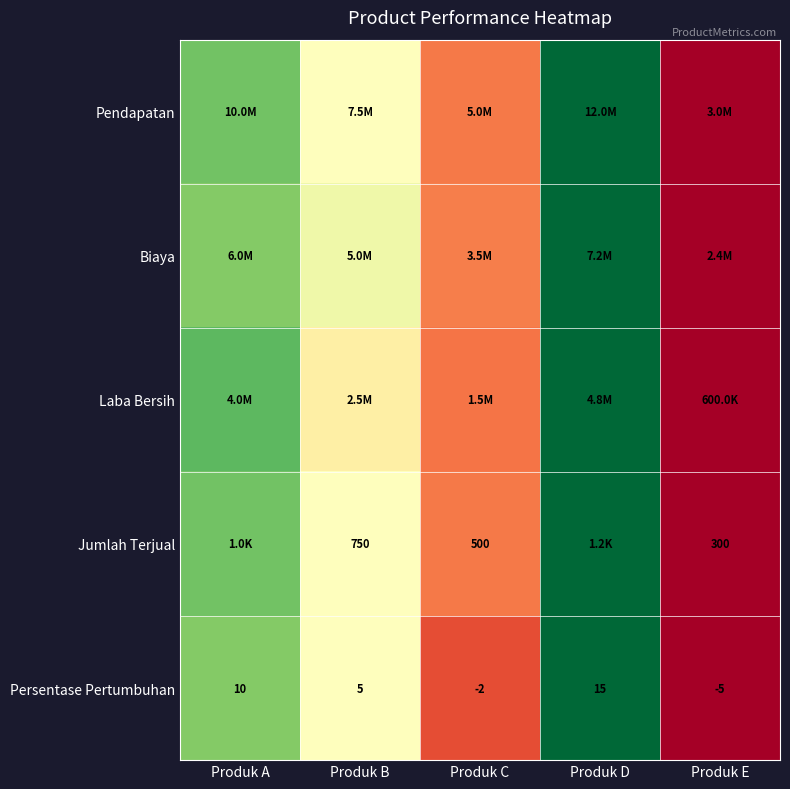

At which label does Persentase Pertumbuhan reach its peak?

Produk D